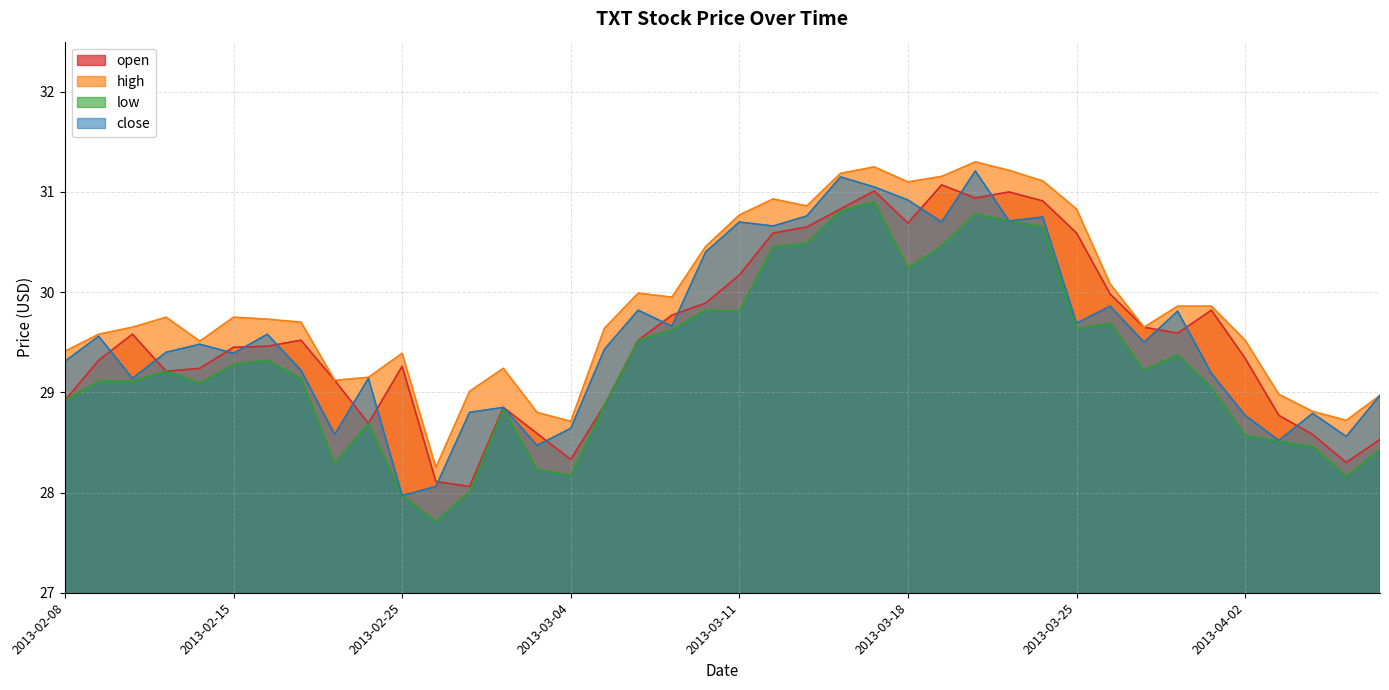

The value of close at 2013-02-13 is 41.2. True or false?

False